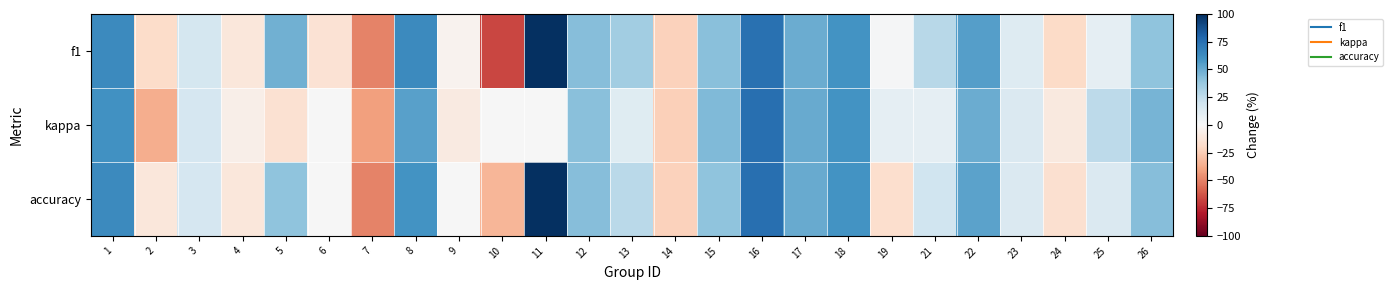

Which series has the largest range (max minus min)?

f1